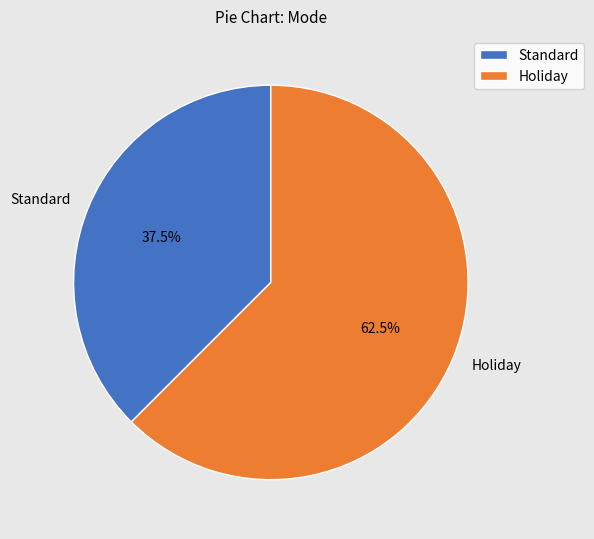

Does any single category account for the majority?

Yes